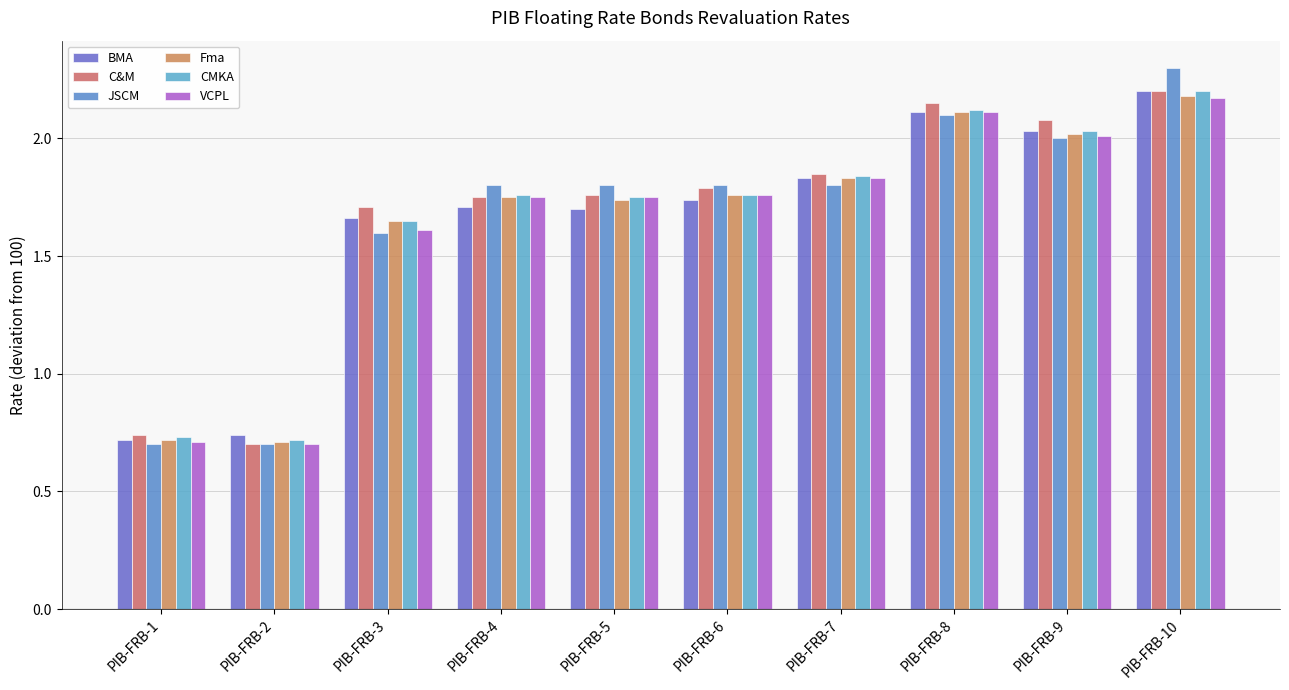

What is the value of the JSCM bar at the 2nd from the left?

0.7